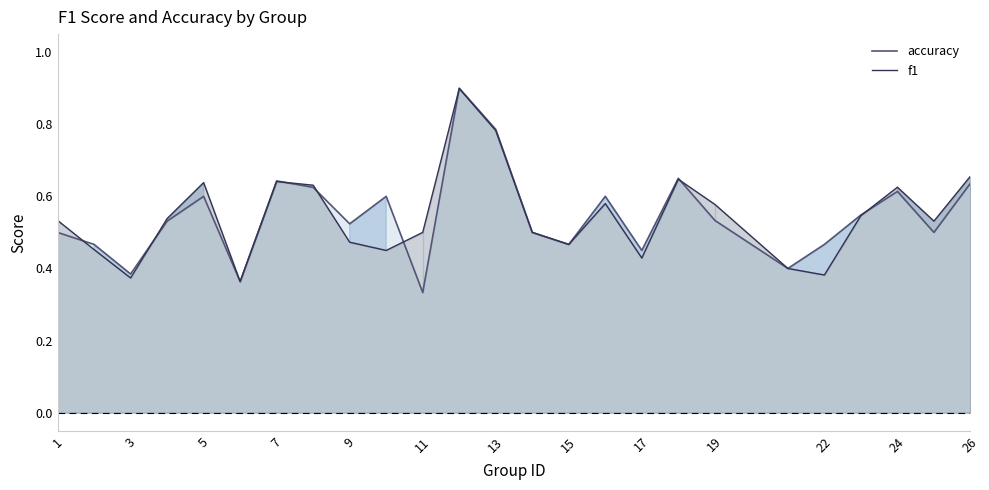

Is the value of f1 at 17 greater than the value of accuracy at 7?

No